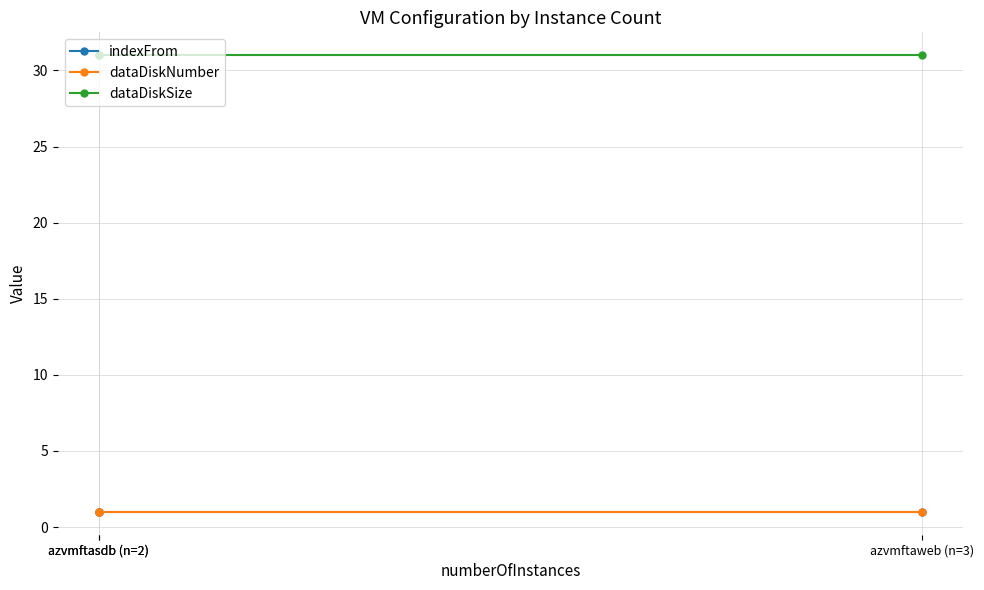

Rank the series at azvmftasdb (n=2) from lowest to highest value.

indexFrom, dataDiskNumber, dataDiskSize